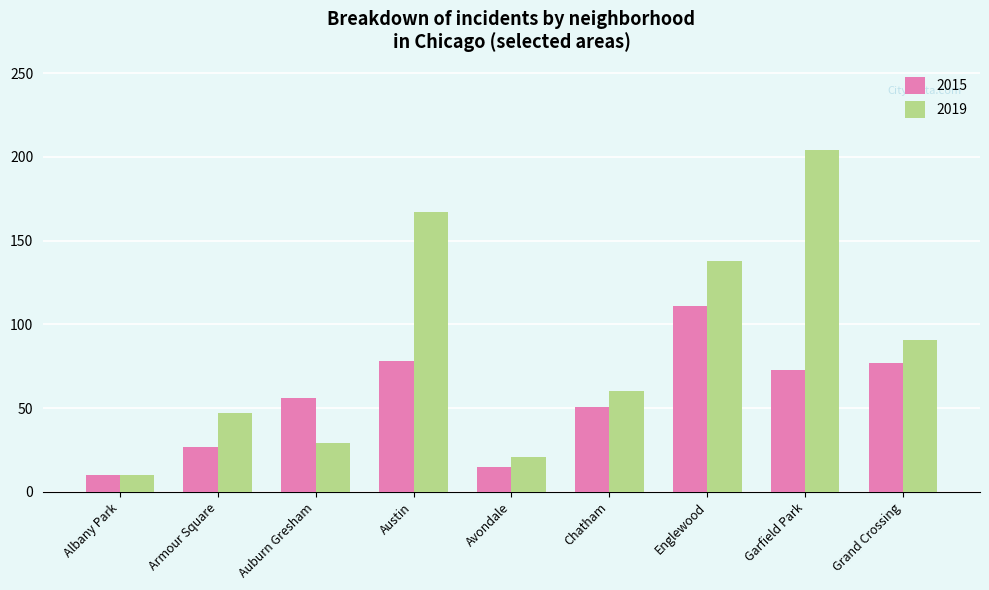

What is the approximate value of 2015 at Avondale?

15